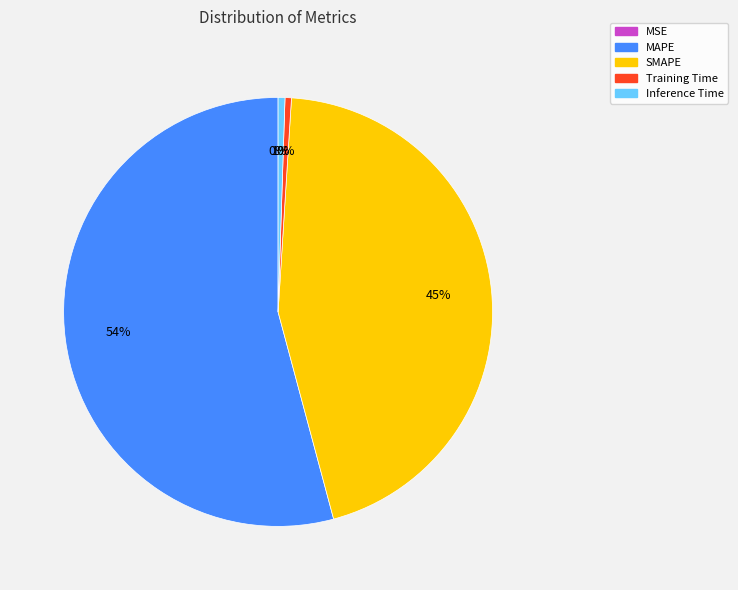

What percentage is the Inference Time slice, to the nearest percent?

1%